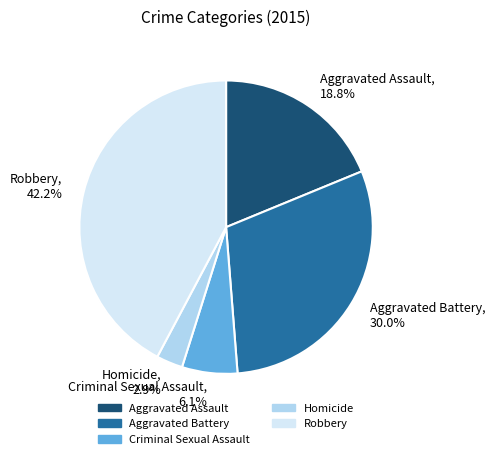

What percentage is the Aggravated Battery slice, to the nearest percent?

30%